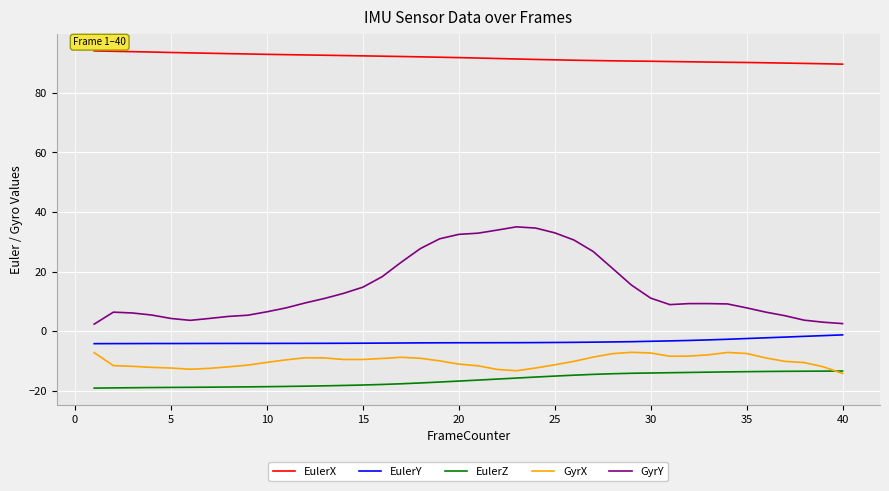

Which series has the largest total across all categories?

EulerX